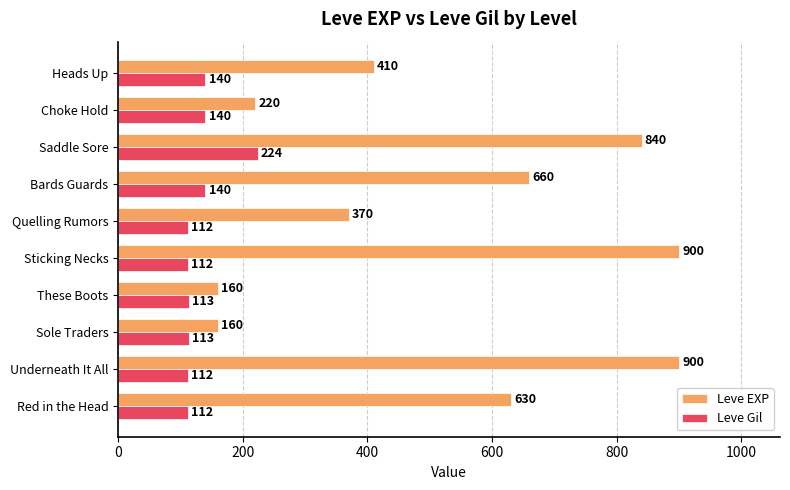

What is the total value across all series at These Boots?

273